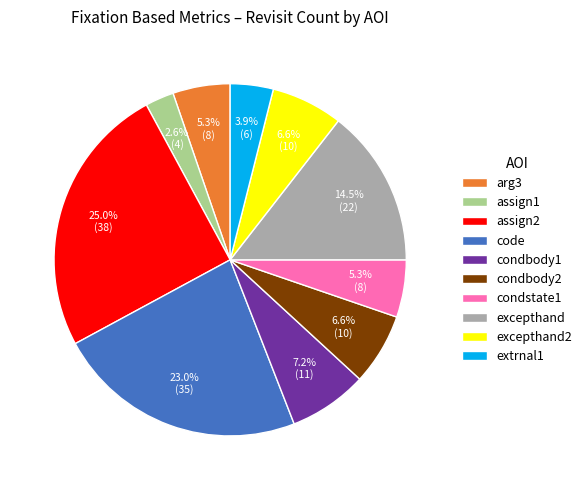

Is arg3 the majority of the pie?

No